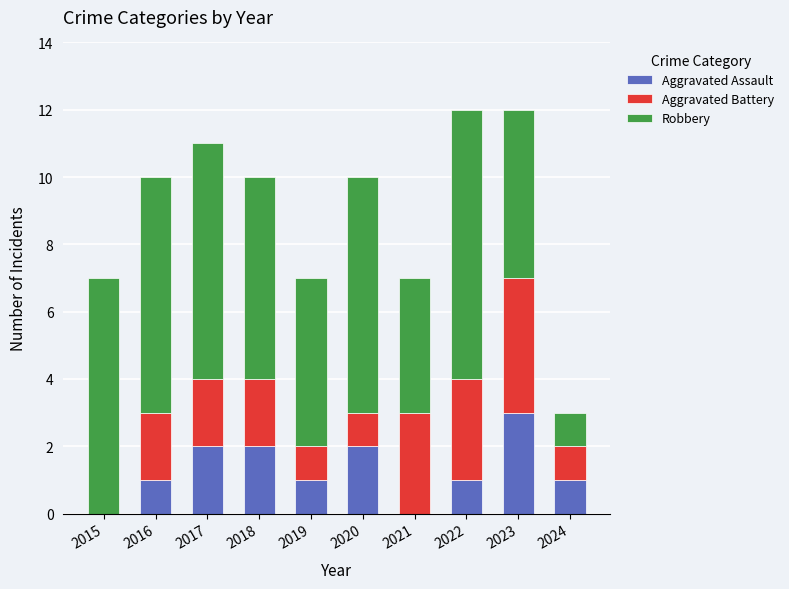

Read the Aggravated Assault value at 2022.

1